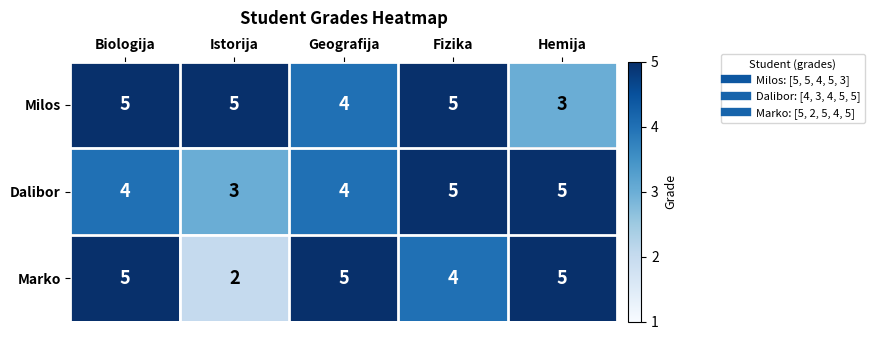

At how many categories does at least one series exceed 3?

5